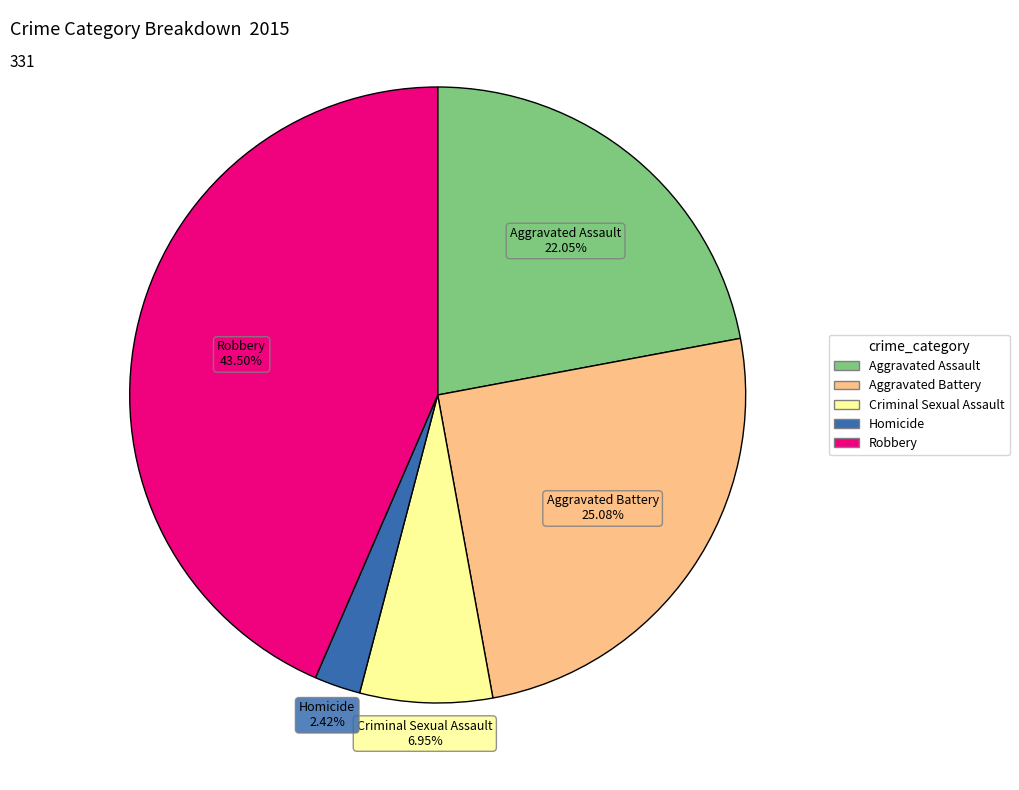

Is there any slice that represents more than half of the pie?

No